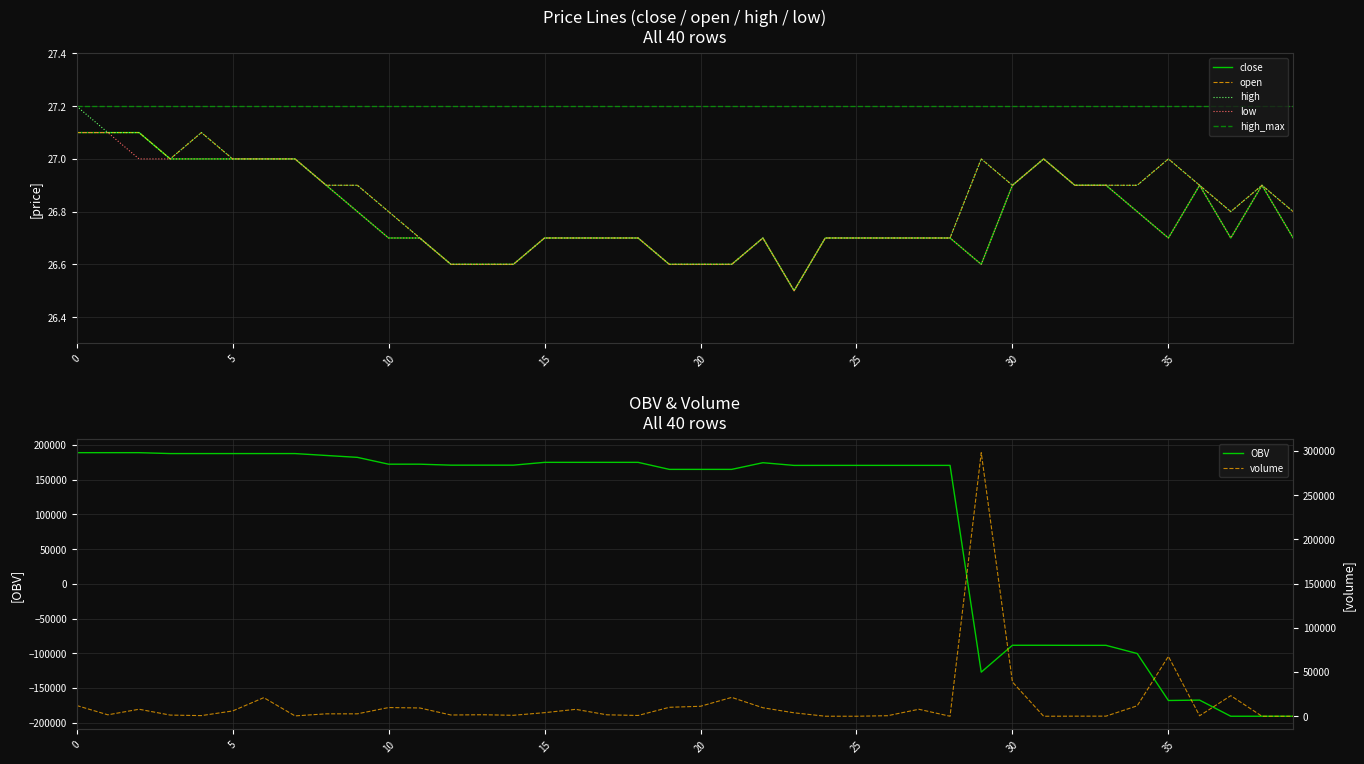

Reading right to left, list all the values displayed in this chart.

close: 39=26.7	38=26.9	37=26.7	36=26.9	35=26.7	34=26.8	33=26.9	32=26.9	31=27.0	30=26.9	29=26.6	28=26.7	27=26.7	26=26.7	25=26.7	24=26.7	23=26.5	22=26.7	21=26.6	20=26.6	19=26.6	18=26.7	17=26.7	16=26.7	15=26.7	14=26.6	13=26.6	12=26.6	11=26.7	10=26.7	9=26.8	8=26.9	7=27.0	6=27.0	5=27.0	4=27.0	3=27.0	2=27.1	1=27.1	0=27.1
open: 39=26.8	38=26.9	37=26.8	36=26.9	35=27.0	34=26.9	33=26.9	32=26.9	31=27.0	30=26.9	29=27.0	28=26.7	27=26.7	26=26.7	25=26.7	24=26.7	23=26.5	22=26.7	21=26.6	20=26.6	19=26.6	18=26.7	17=26.7	16=26.7	15=26.7	14=26.6	13=26.6	12=26.6	11=26.7	10=26.8	9=26.9	8=26.9	7=27.0	6=27.0	5=27.0	4=27.1	3=27.0	2=27.1	1=27.1	0=27.1
high: 39=26.8	38=26.9	37=26.8	36=26.9	35=27.0	34=26.9	33=26.9	32=26.9	31=27.0	30=26.9	29=27.0	28=26.7	27=26.7	26=26.7	25=26.7	24=26.7	23=26.5	22=26.7	21=26.6	20=26.6	19=26.6	18=26.7	17=26.7	16=26.7	15=26.7	14=26.6	13=26.6	12=26.6	11=26.7	10=26.8	9=26.9	8=26.9	7=27.0	6=27.0	5=27.0	4=27.1	3=27.0	2=27.1	1=27.1	0=27.2
low: 39=26.7	38=26.9	37=26.7	36=26.9	35=26.7	34=26.8	33=26.9	32=26.9	31=27.0	30=26.9	29=26.6	28=26.7	27=26.7	26=26.7	25=26.7	24=26.7	23=26.5	22=26.7	21=26.6	20=26.6	19=26.6	18=26.7	17=26.7	16=26.7	15=26.7	14=26.6	13=26.6	12=26.6	11=26.7	10=26.7	9=26.8	8=26.9	7=27.0	6=27.0	5=27.0	4=27.0	3=27.0	2=27.0	1=27.1	0=27.1
OBV: 39=-190776.8	38=-190761.8	37=-190771.8	36=-167526.2	35=-168074.1	34=-100400.6	33=-88598.3	32=-88598.3	31=-88498.3	30=-88508.3	29=-127210.8	28=170708.4	27=170708.4	26=170708.4	25=170708.4	24=170708.4	23=170671.0	22=174552.3	21=164952.3	20=164952.3	19=164952.3	18=175076.4	17=175076.4	16=175076.4	15=175076.4	14=171030.0	13=171030.0	12=171030.0	11=172432.4	10=172432.4	9=182262.4	8=184992.3	7=187727.0	6=187727.0	5=187727.0	4=187727.0	3=187727.0	2=189031.4	1=189031.4	0=189031.4
volume: 39=15.0	38=10.0	37=23245.5	36=547.9	35=67673.5	34=11802.3	33=120.0	32=100.0	31=10.0	30=38702.5	29=297919.2	28=0.0	27=7895.5	26=611.2	25=10.0	24=37.5	23=3881.3	22=9600.0	21=21311.0	20=11269.8	19=10124.1	18=872.8	17=1619.4	16=7812.2	15=4046.4	14=1084.0	13=1699.7	12=1402.4	11=9363.3	10=9830.0	9=2729.8	8=2734.7	7=400.0	6=21030.8	5=5965.2	4=736.0	3=1304.4	2=7928.2	1=1613.5	0=12132.9